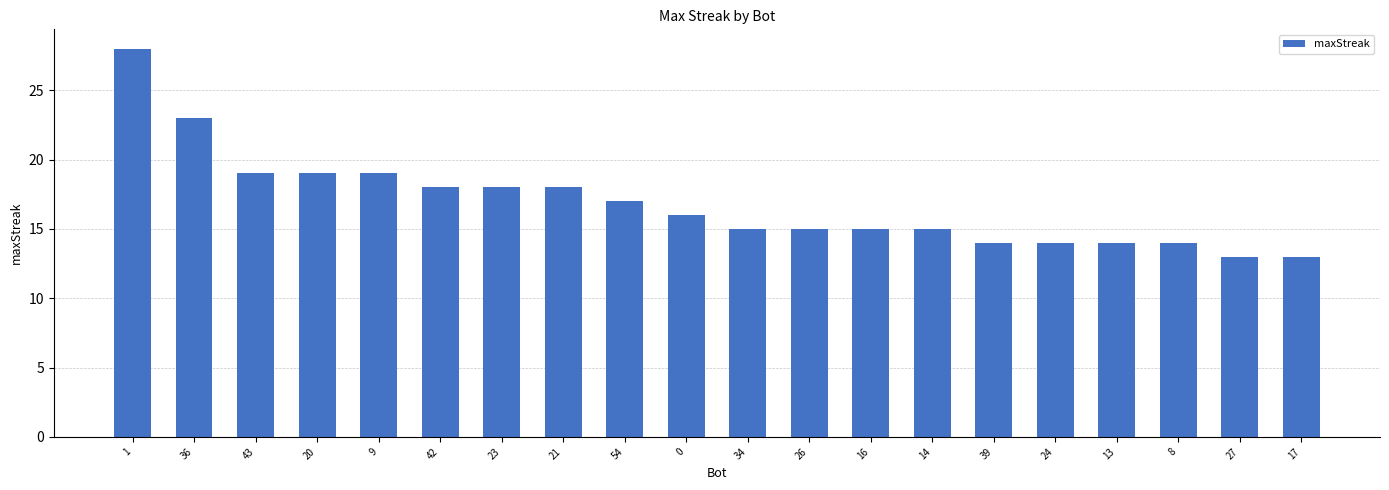

Reading left to right, transcribe all the data shown in this chart.

28	23	19	19	19	18	18	18	17	16	15	15	15	15	14	14	14	14	13	13